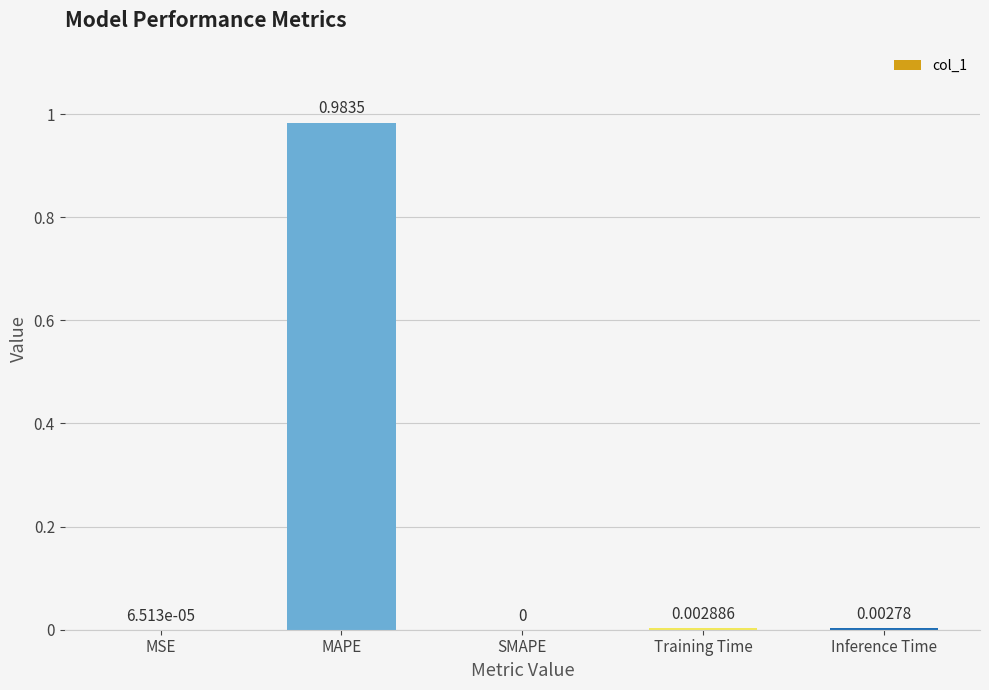

At which category does the chart reach its peak across all series?

MAPE